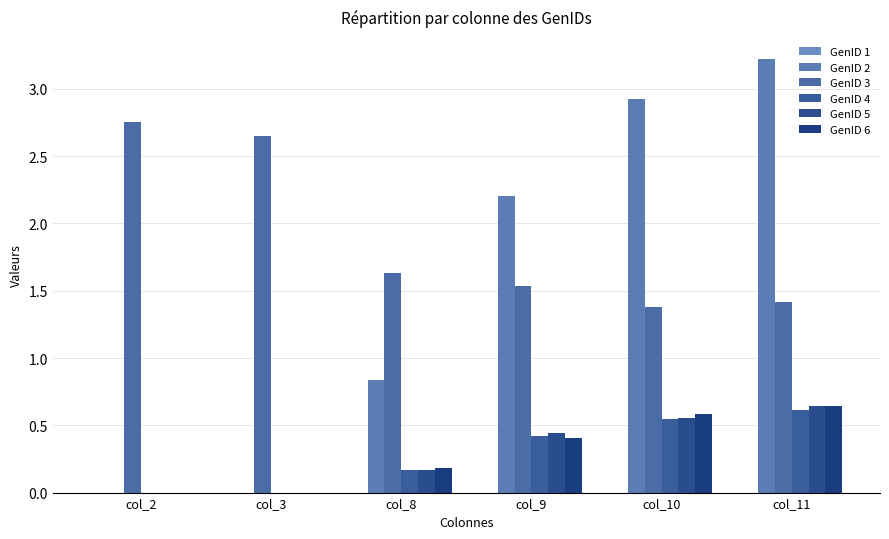

Does the chart contain stacked bars?

No